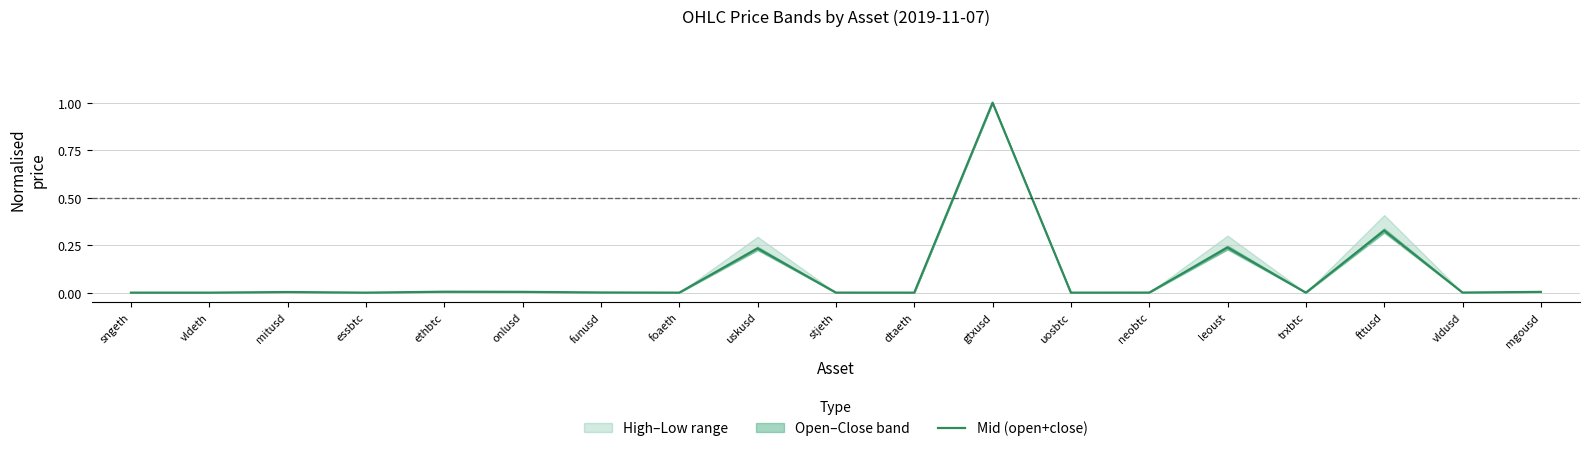

What is the label of the 3rd point from the right?

fttusd